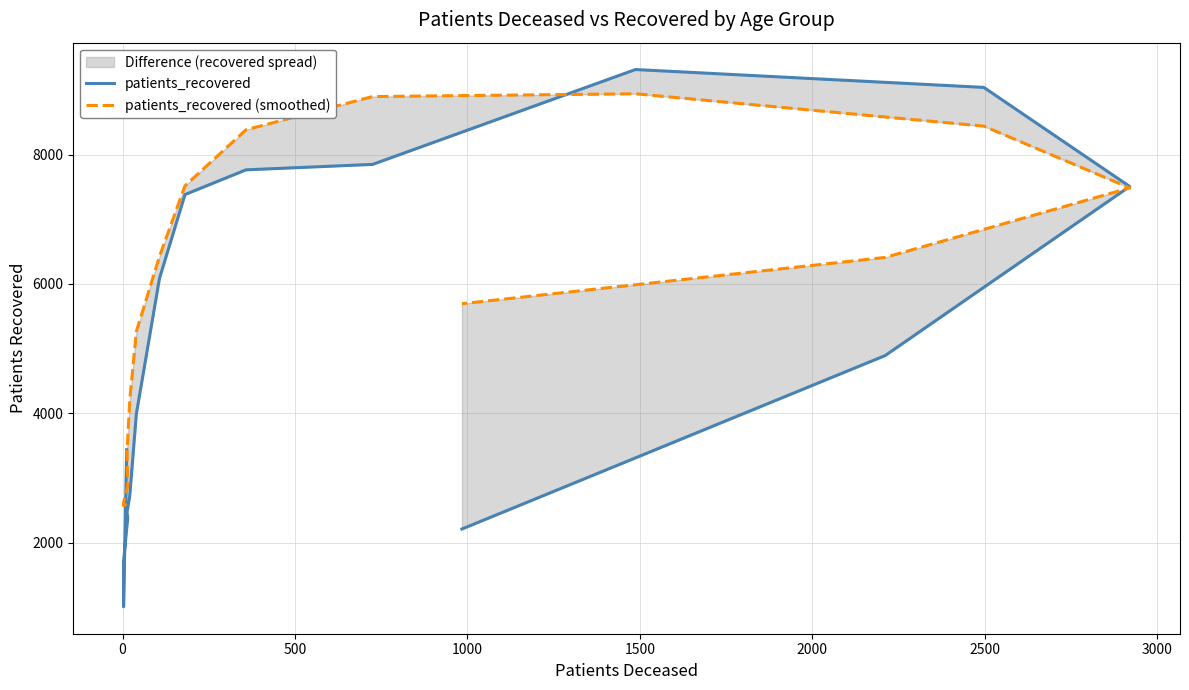

List the series in order of their peak value, highest first.

patients_recovered, patients_recovered (smoothed)